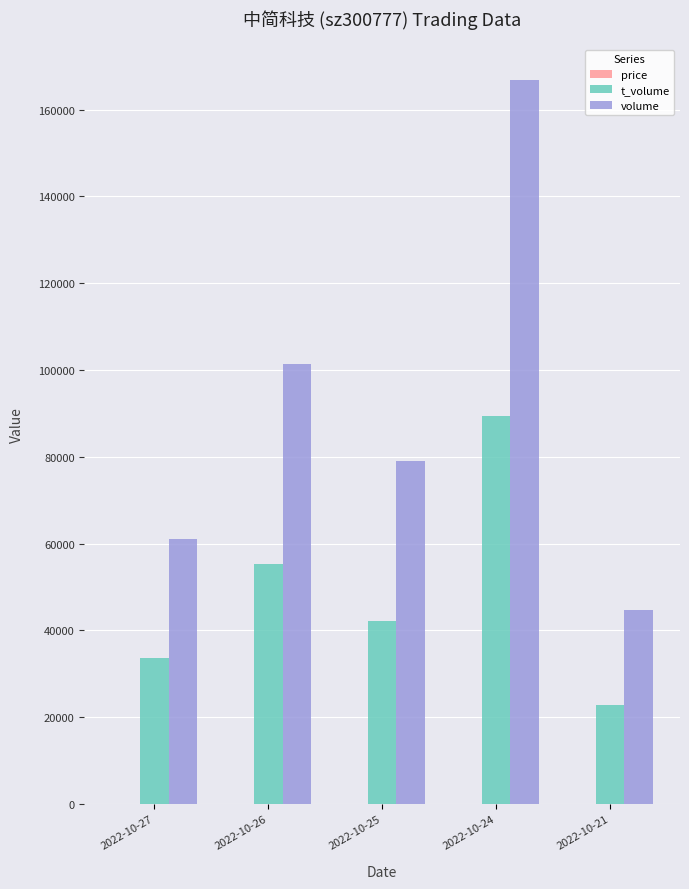

Which category has the highest value in the volume series?

2022-10-24